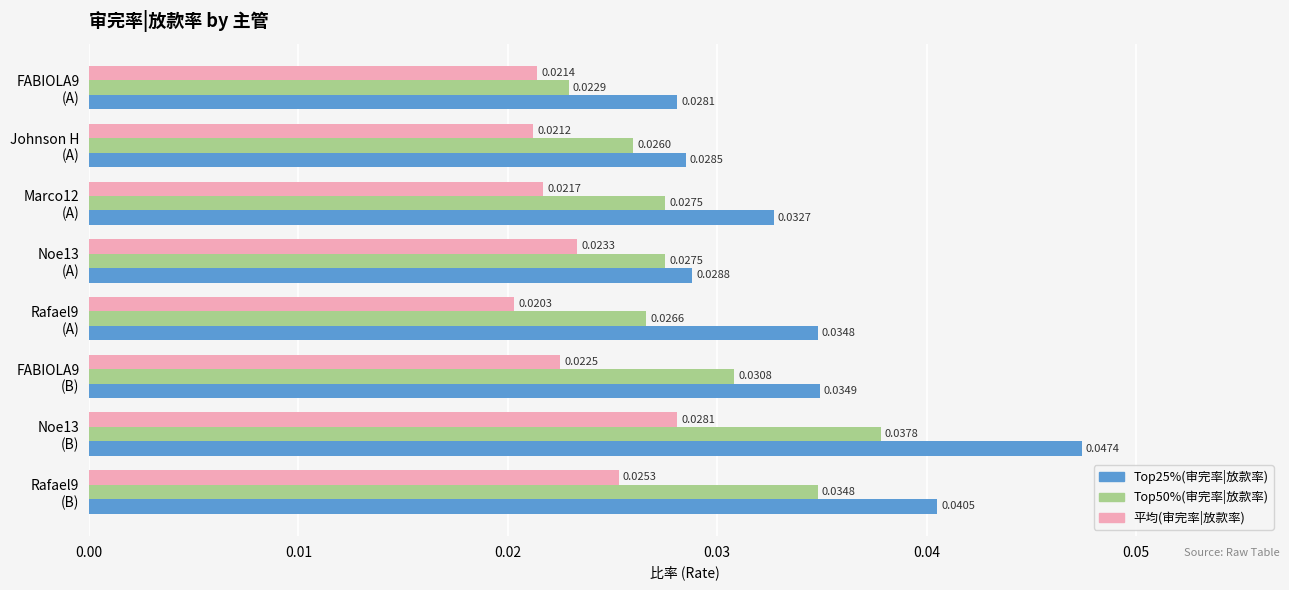

At how many categories does at least one series exceed 0?

8